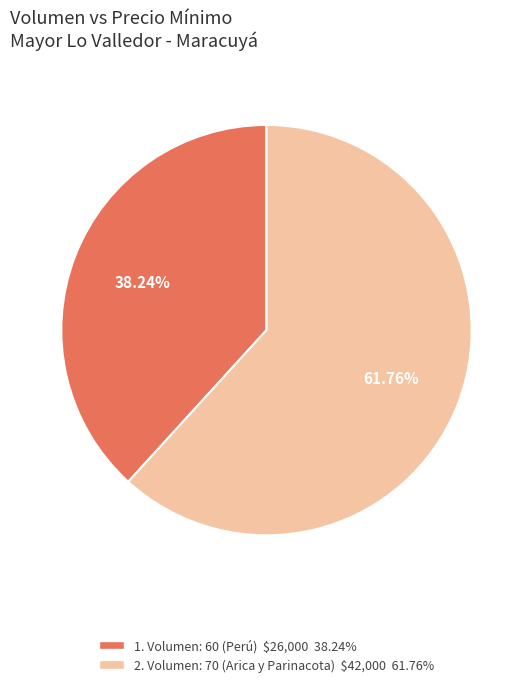

Which slice represents more than half of the pie?

2. Volumen: 70 (Arica y Parinacota) $42,000 61.76%